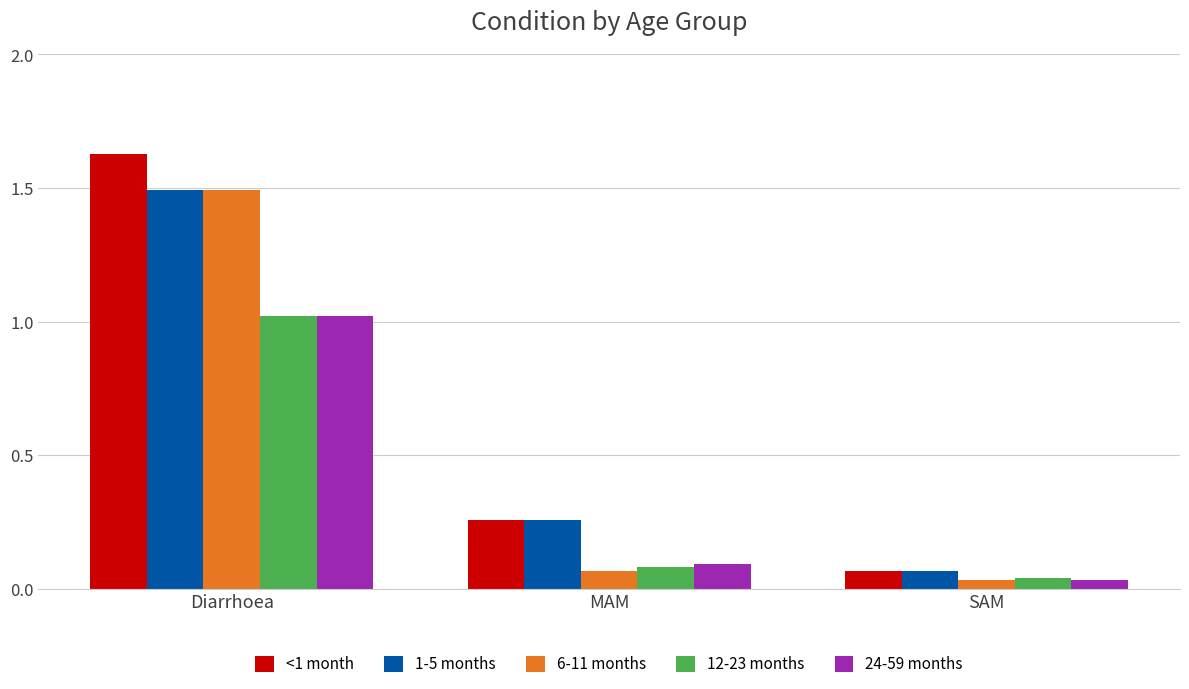

Is the value of 6-11 months at SAM greater than the value of 1-5 months at MAM?

No